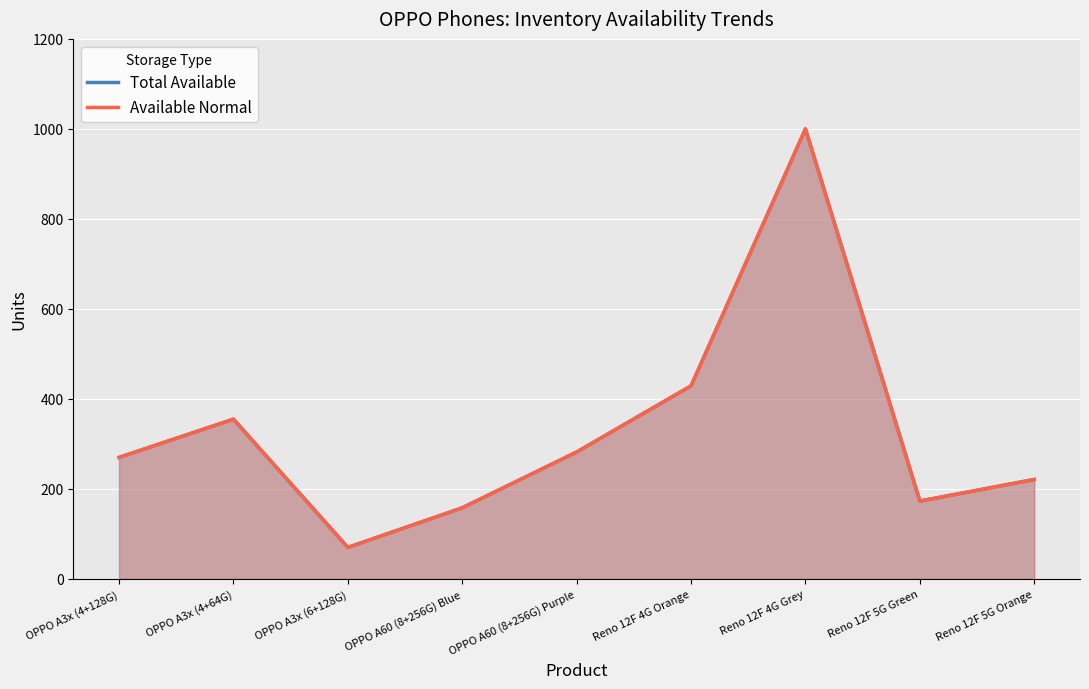

Which has a higher value, Reno 12F 4G Orange or OPPO A60 (8+256G) Purple?

Reno 12F 4G Orange